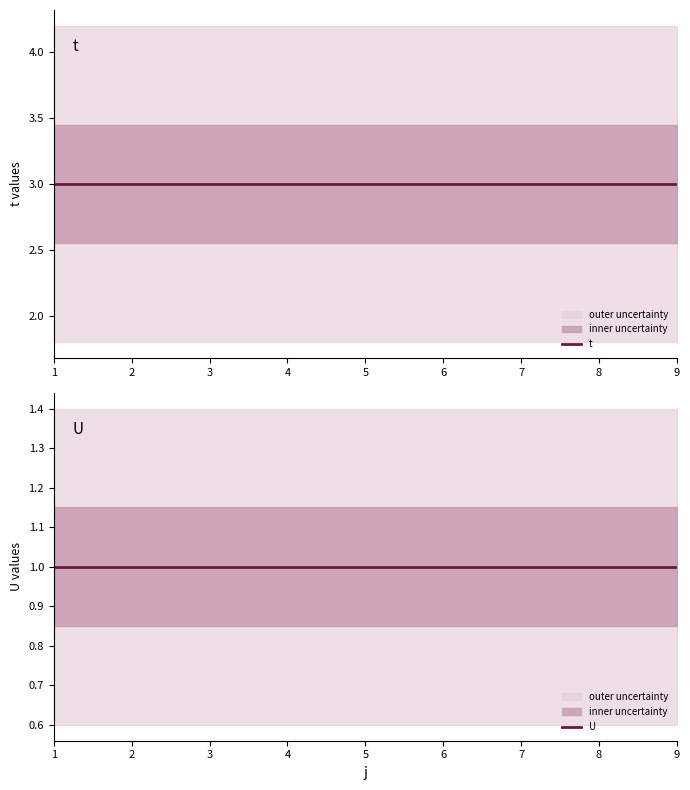

Between 7 and 8, which series saw the biggest shift?

t